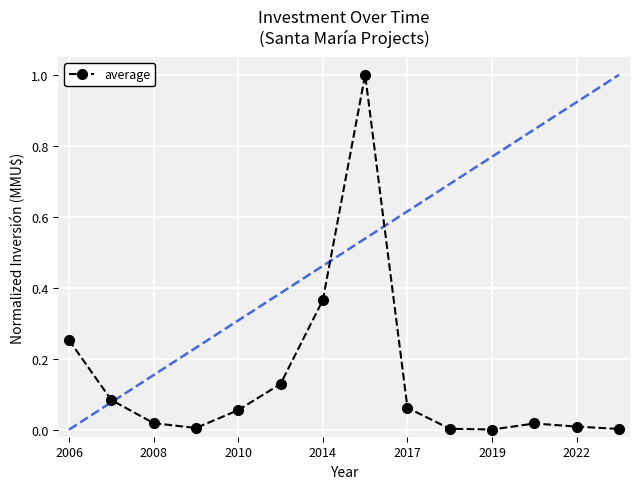

What is the difference between the maximum and minimum values?

1.0